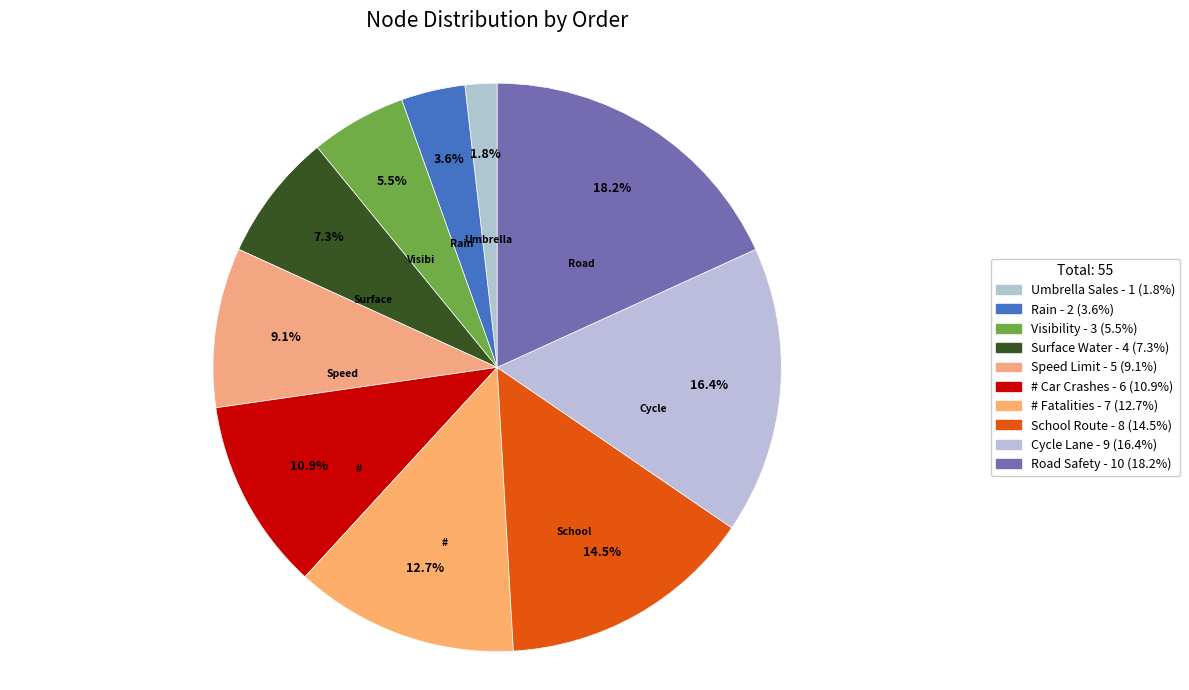

How many slices are in this pie chart?

10